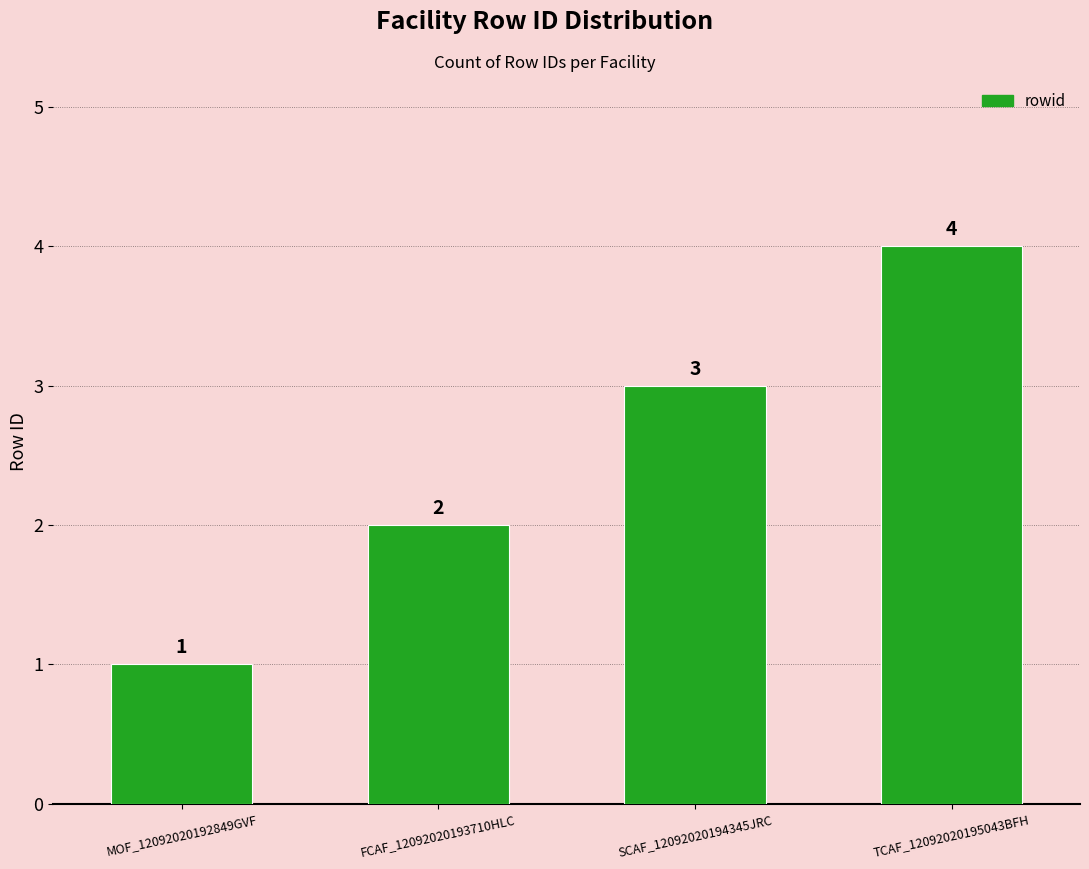

True or false: the data shows 4 at TCAF_12092020195043BFH.

True